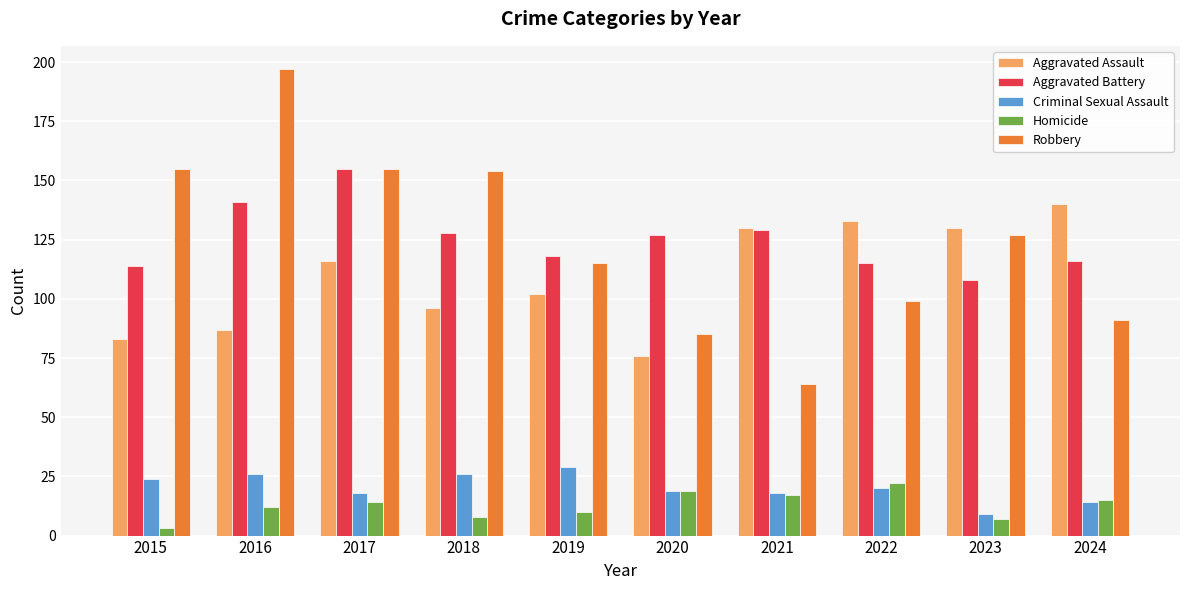

What is the sum of the Homicide values at 2022 and 2023?

29